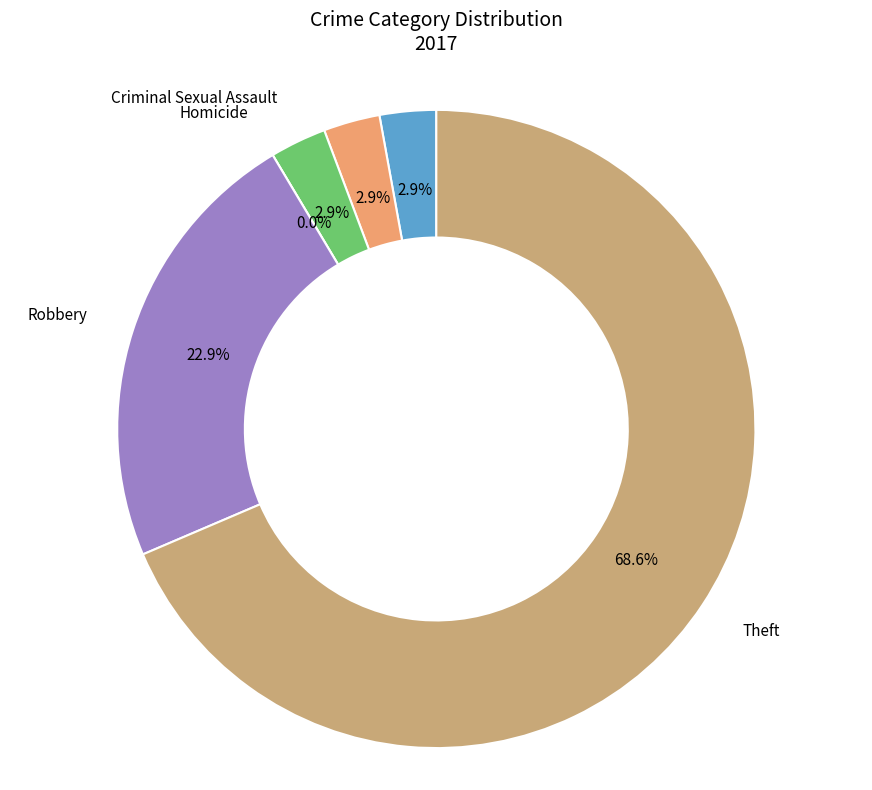

Which slice is the smallest?

Homicide